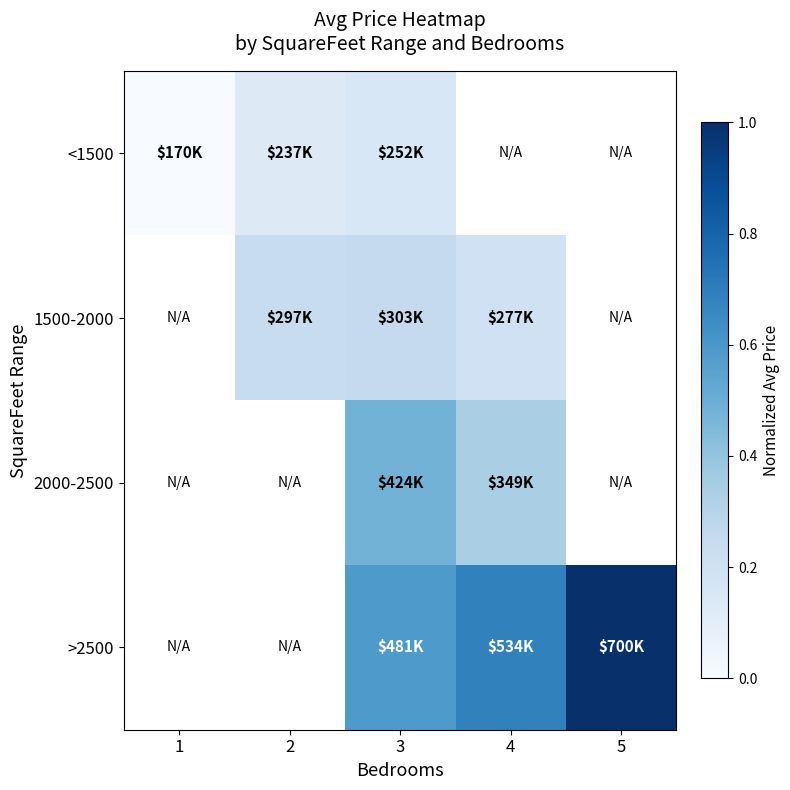

Is it true that 2000-2500 equals 0.5 at 3?

True